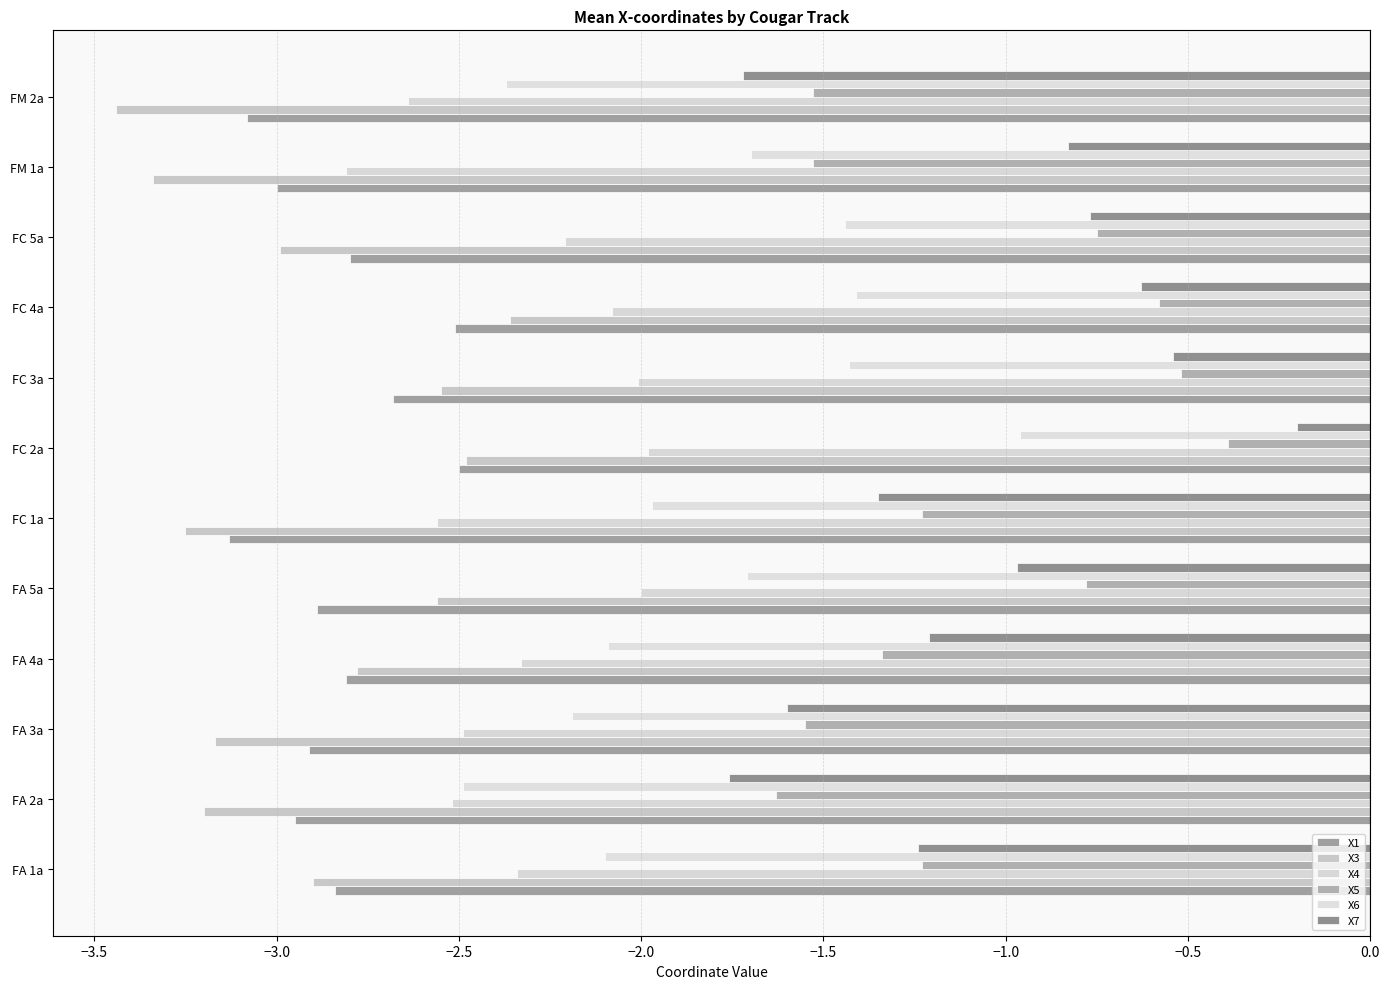

What is the value of the X1 bar at the 7th from the left?

-2.5